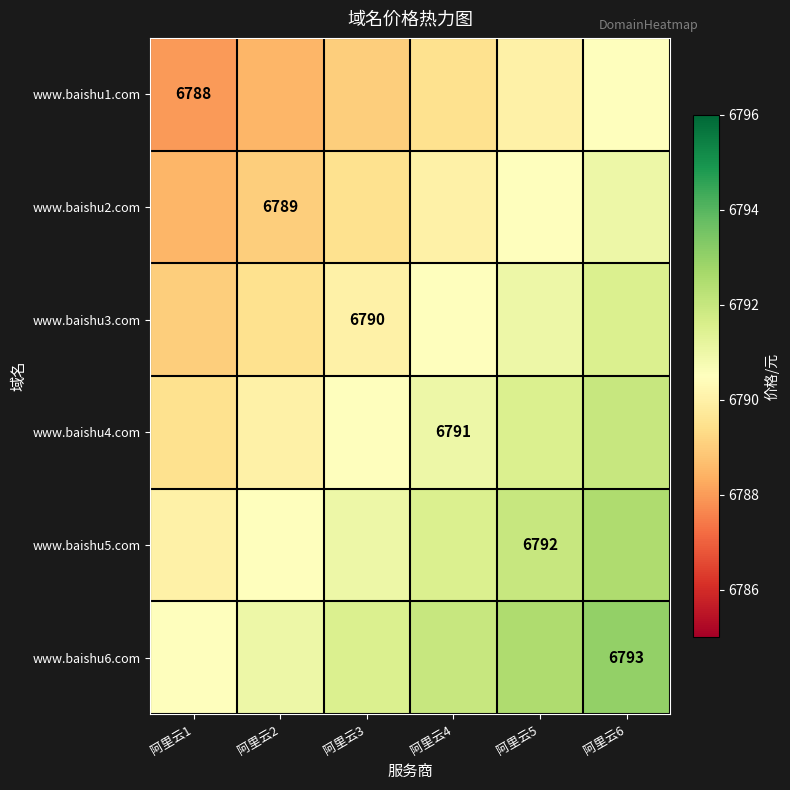

The value of www.baishu6.com at 阿里云6 is 6793.0. True or false?

True